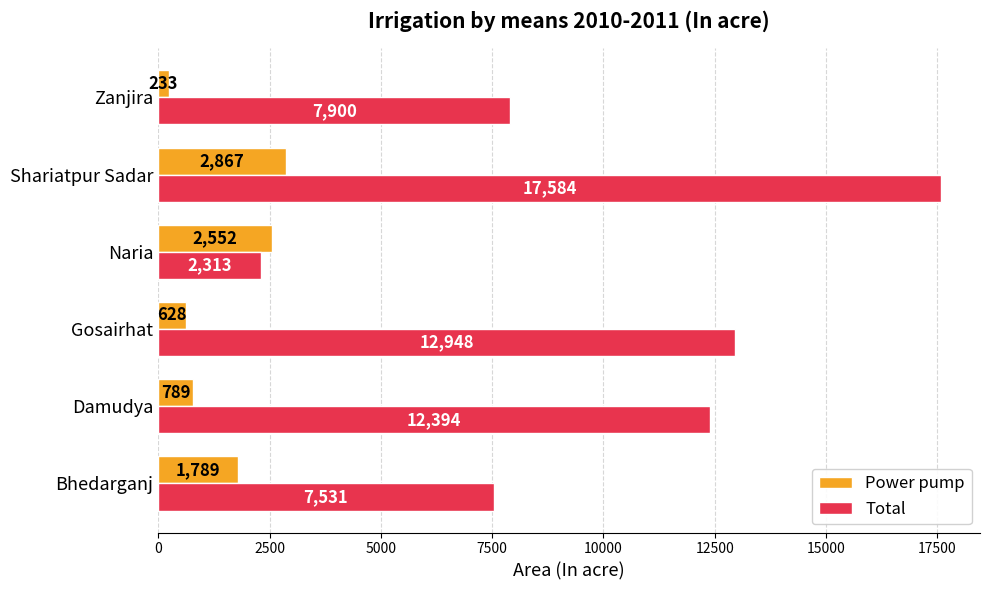

True or false: Total has a value of 5481 at Zanjira.

False